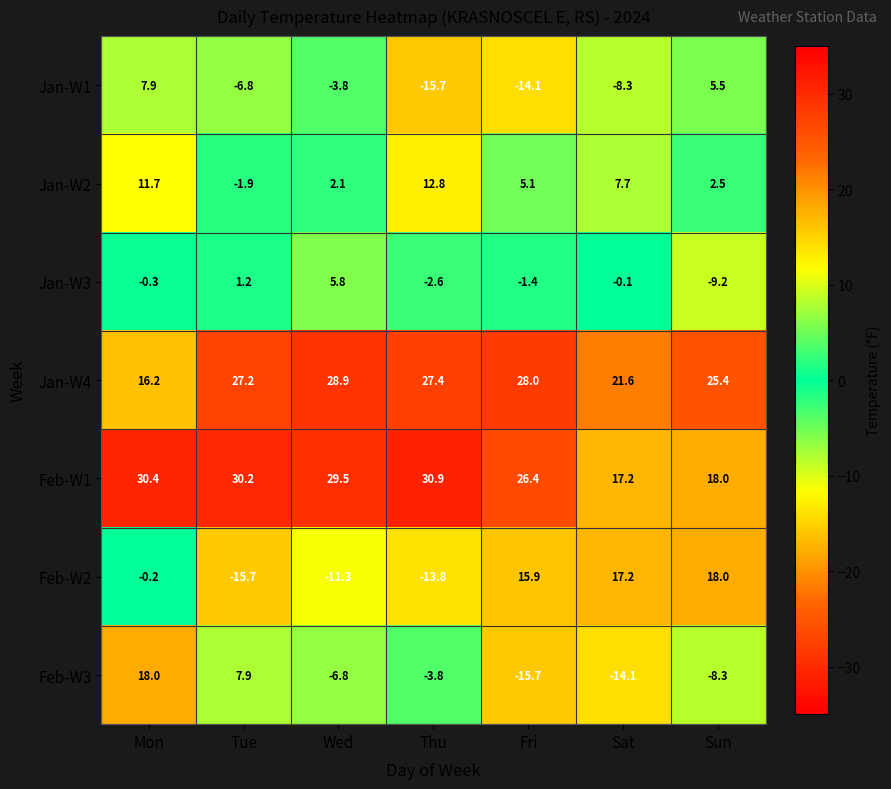

Rank the categories by Feb-W3 value from lowest to highest.

Fri, Sat, Sun, Wed, Thu, Tue, Mon